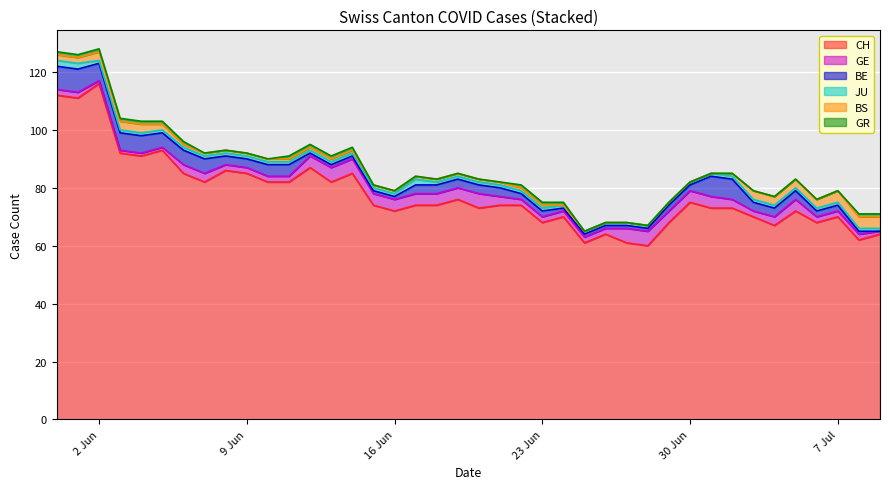

What position from the left is 2020-06-07?

8